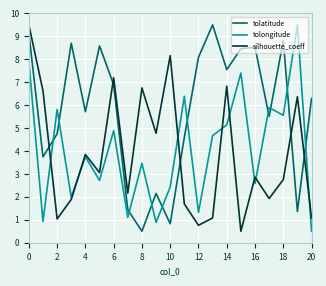

What is the minimum value shown in the chart?

0.5